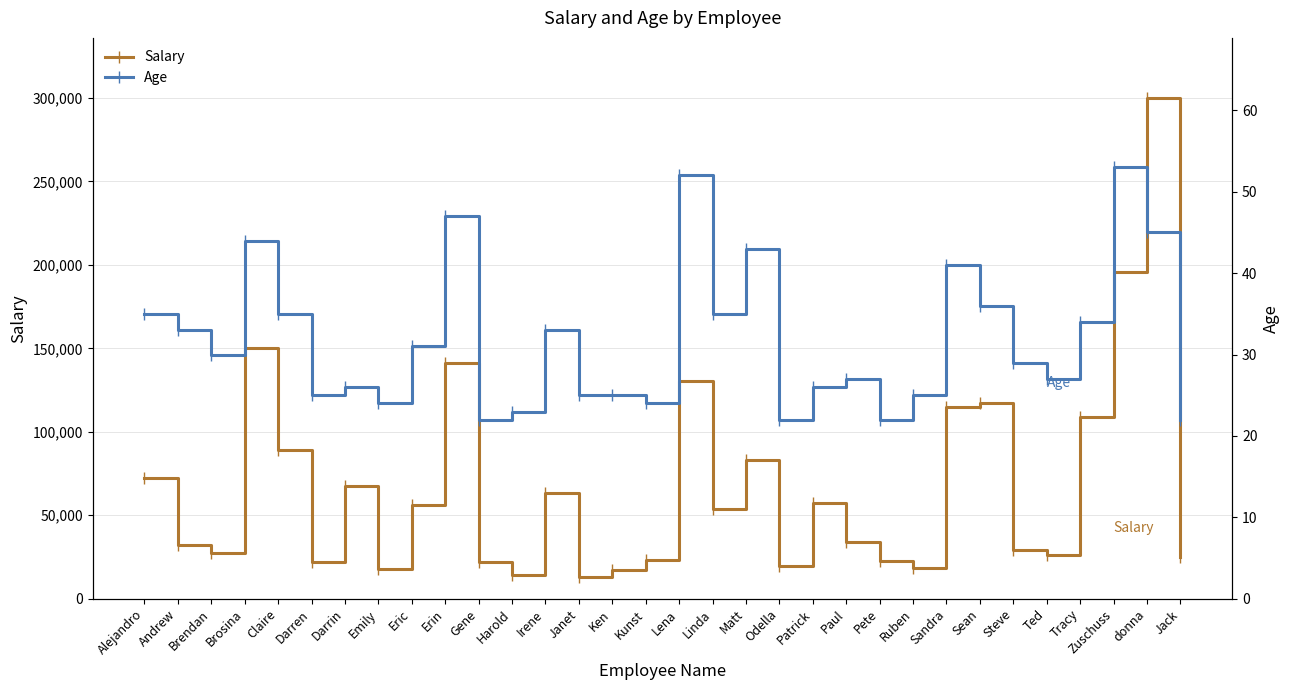

Where is Salary nearest to the value 156529?

Brosina